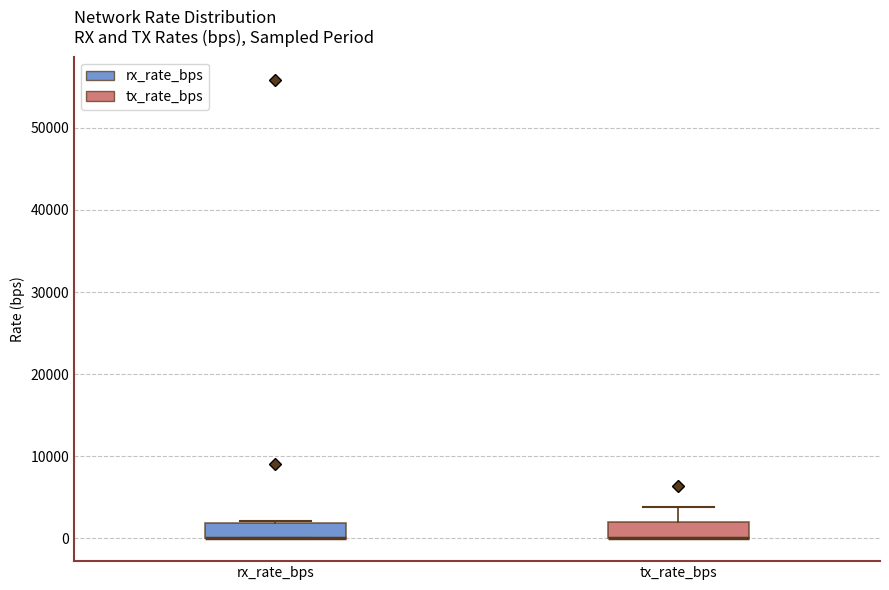

Reading left to right, transcribe this box plot: for each box, give where its median line is, the range the box spans, and where its two whiskers end, as read against the y-axis. The values are not printed on the chart, so give them approximately, as read against the axis.

rx_rate_bps: median 0 (drawn on the box's lower edge), box 0 to 2000, whiskers 0 to 2000
tx_rate_bps: median 0 (drawn on the box's lower edge), box 0 to 2000, whiskers 0 to 4000